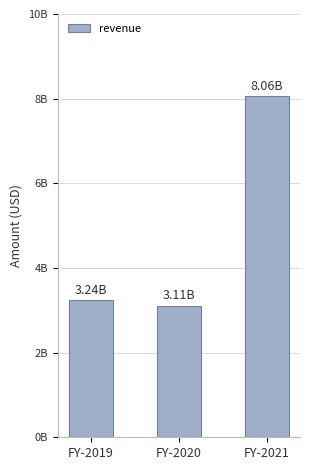

Does the chart contain any negative values?

No